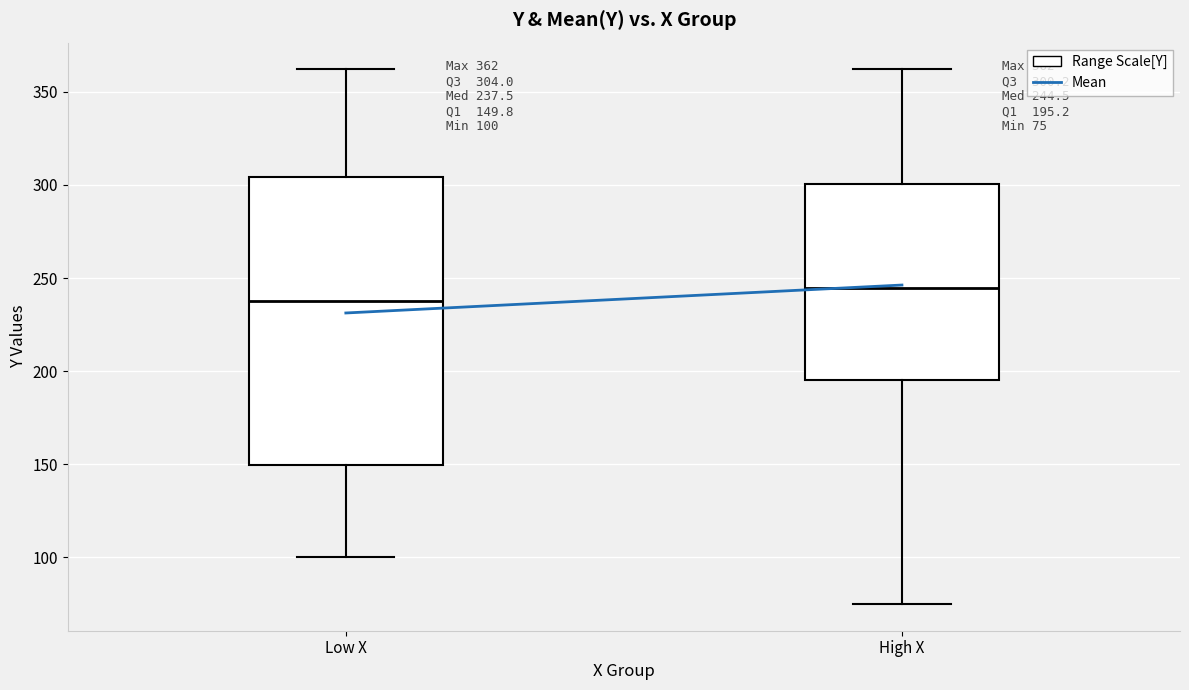

Which box has the highest median line?

High X